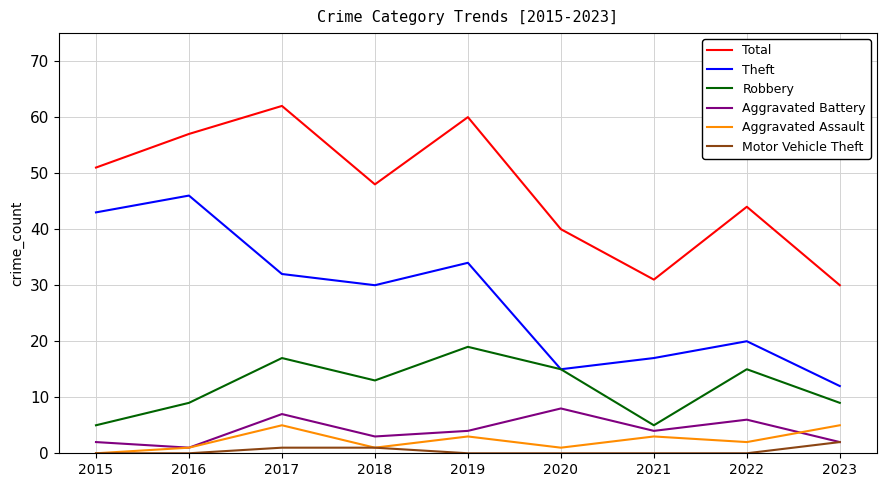

What is the difference between the highest and lowest values at 2019?

60